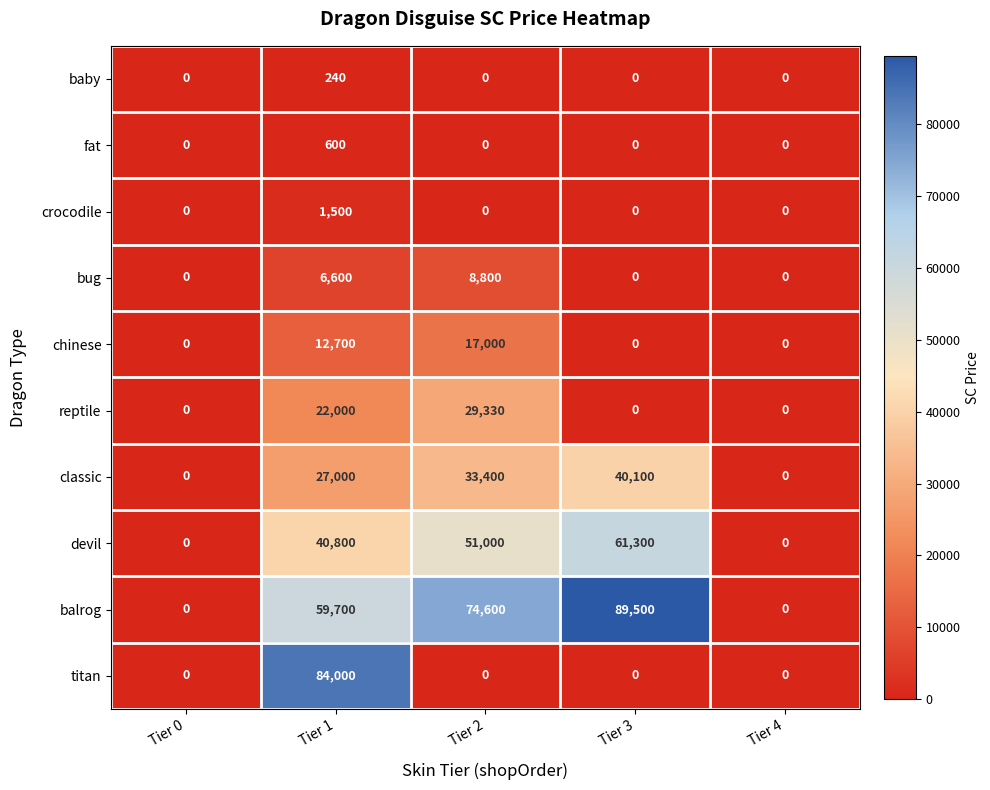

At which category is the sum across all series the highest?

Tier 1